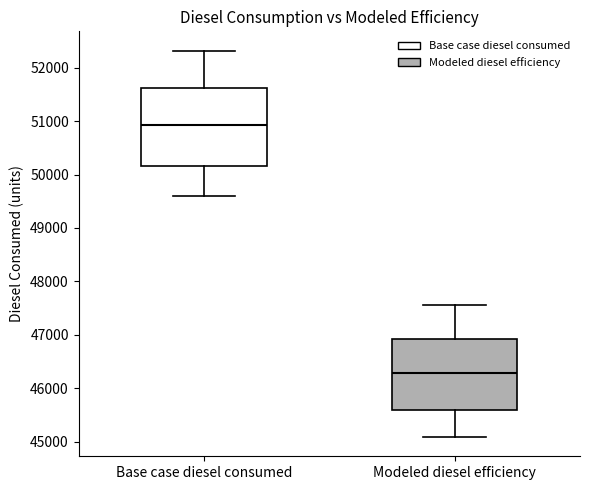

Which box has the lowest median line?

Modeled diesel efficiency